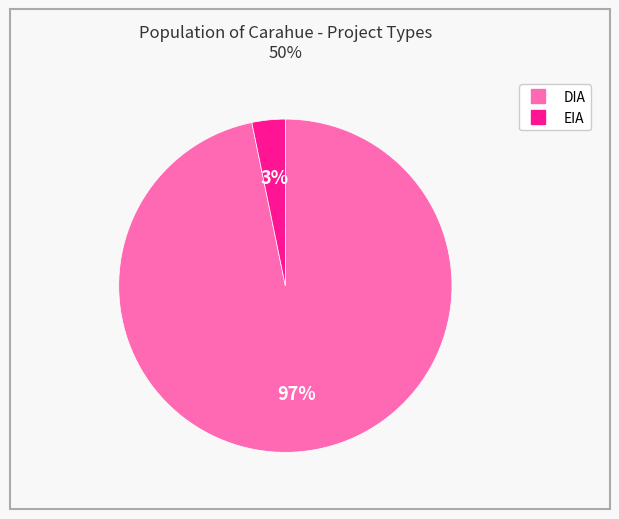

Between DIA and EIA, which is larger?

DIA